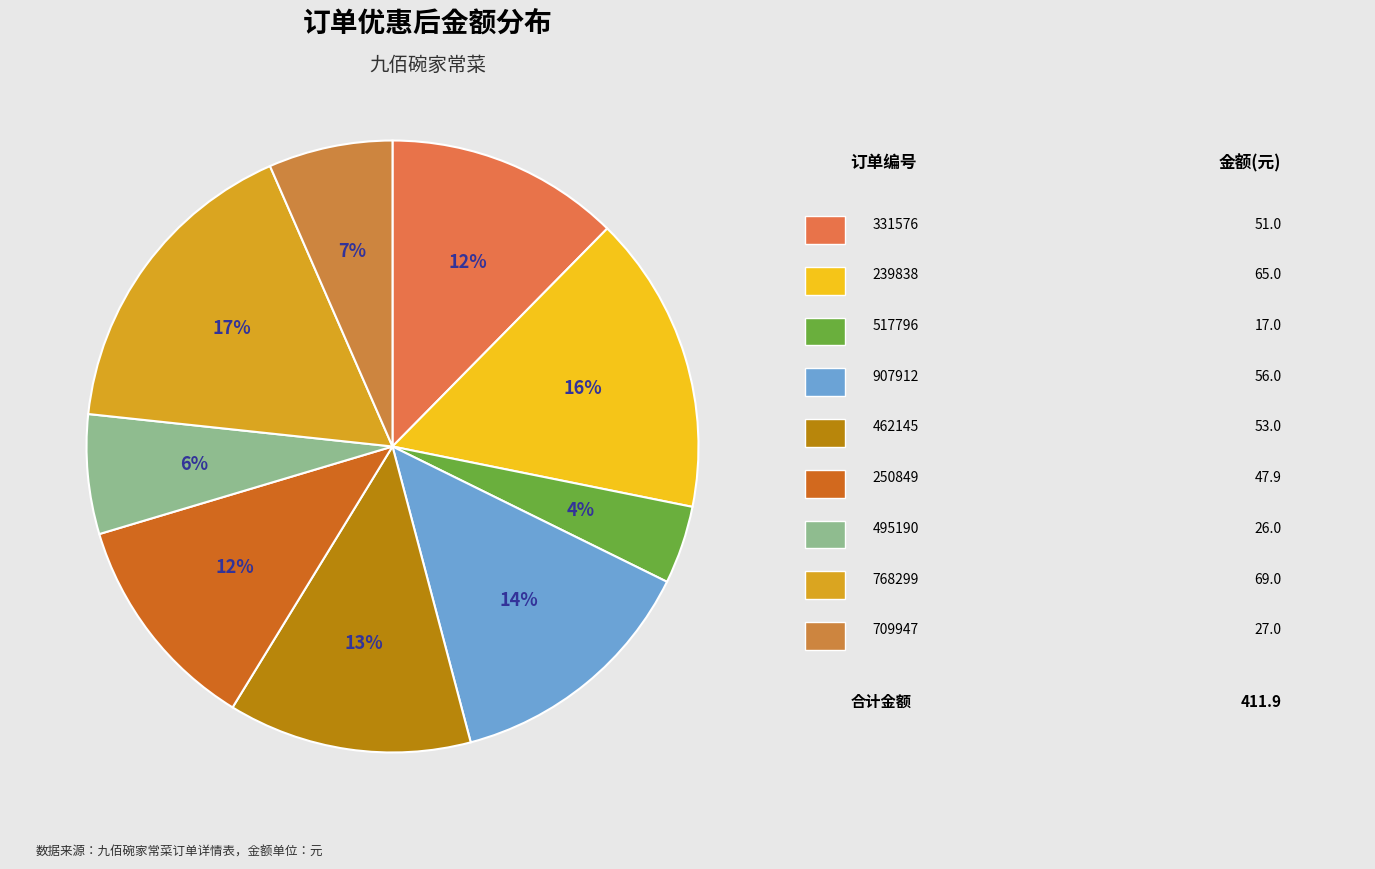

Count the number of slices in the pie.

9